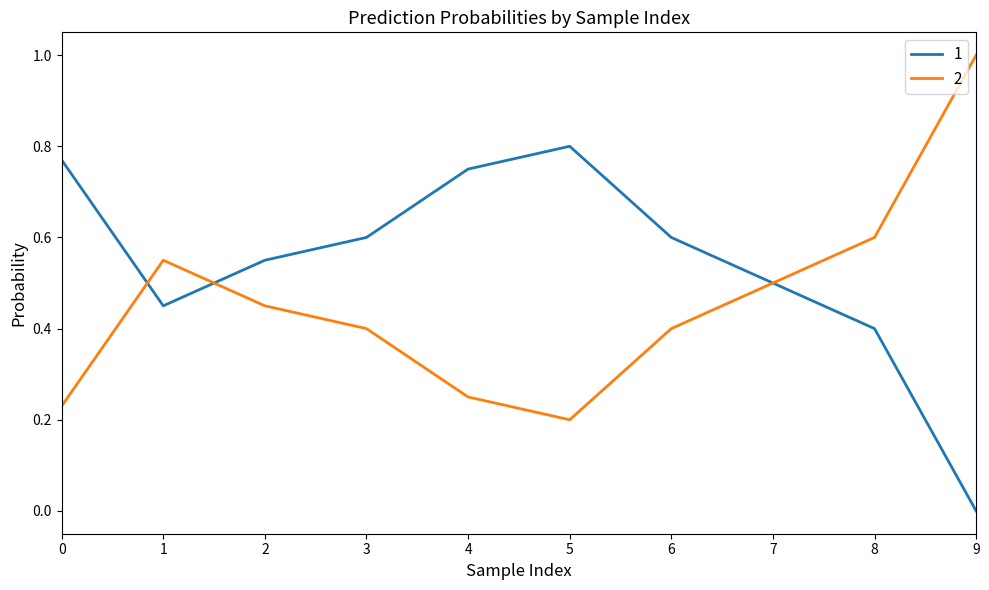

Does the chart display data point markers on the line(s)?

No